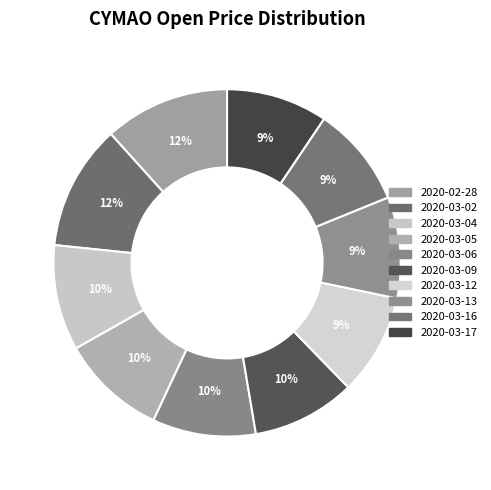

Is there a majority slice in this chart?

No